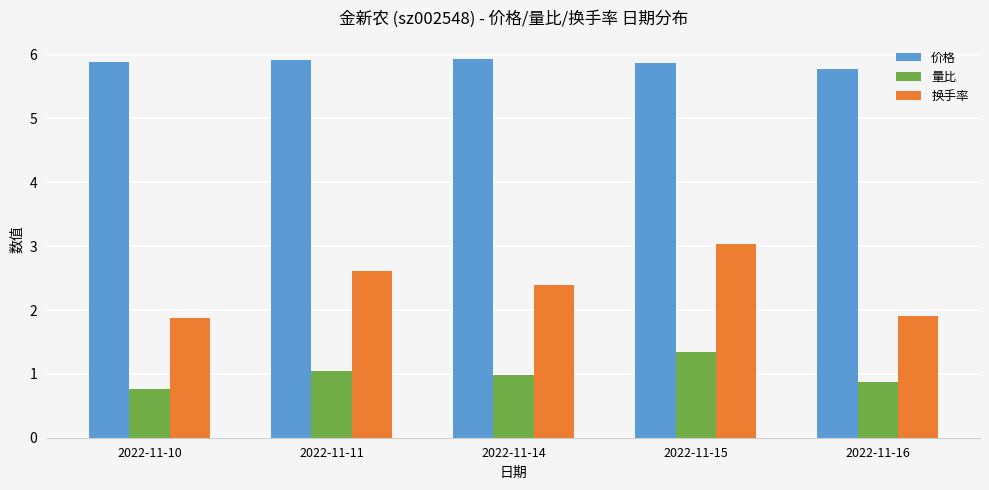

At how many categories does at least one series exceed 1?

5